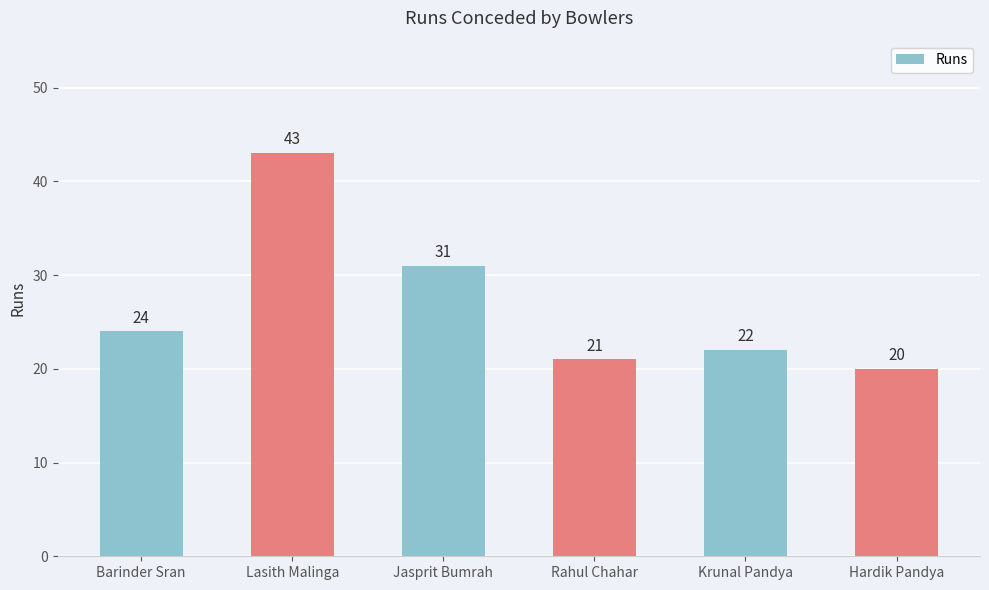

What is the greatest value displayed?

43